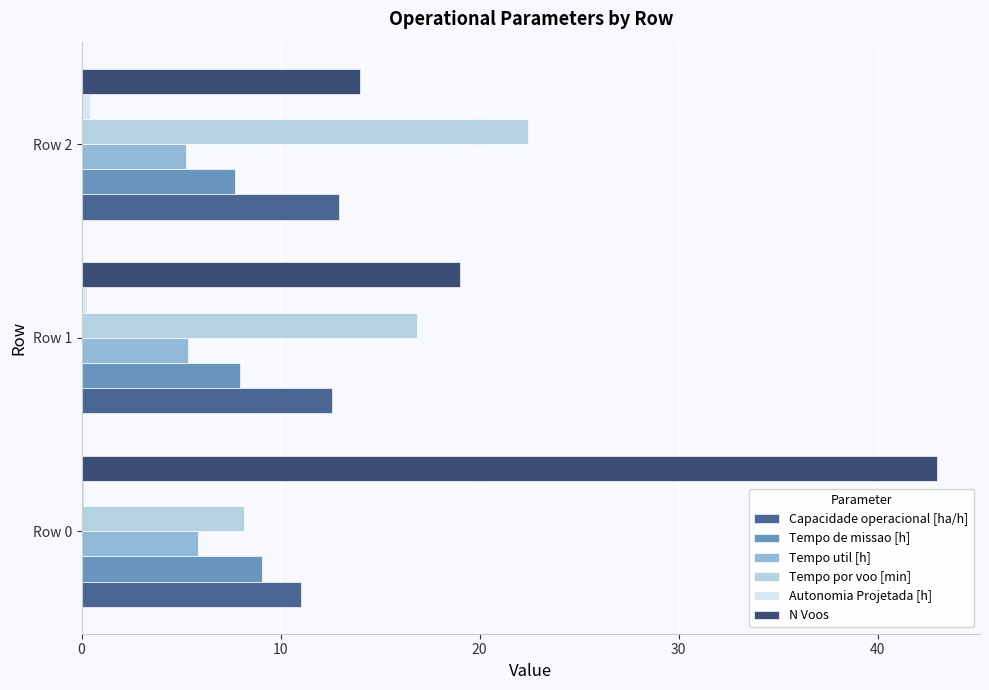

List the labels in order of Capacidade operacional [ha/h] value, largest first.

Row 2, Row 1, Row 0